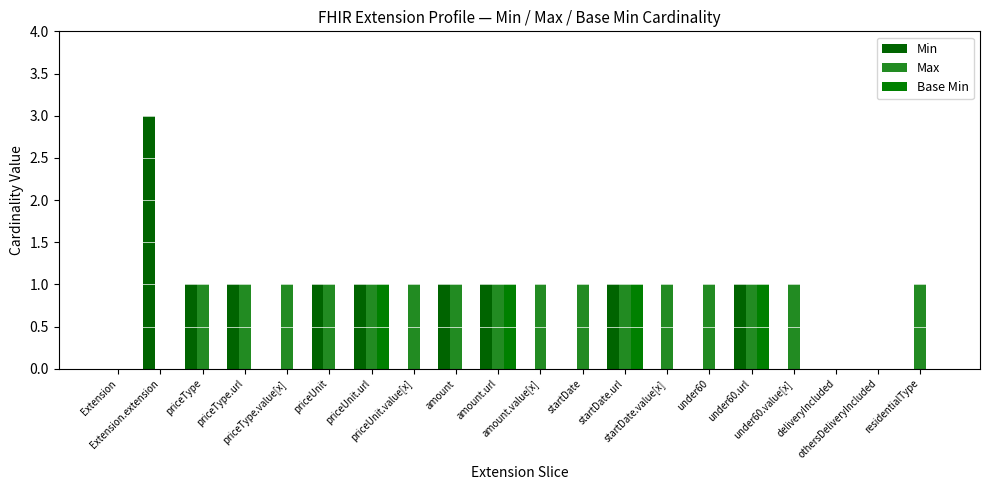

Count the number of data series in this chart.

3